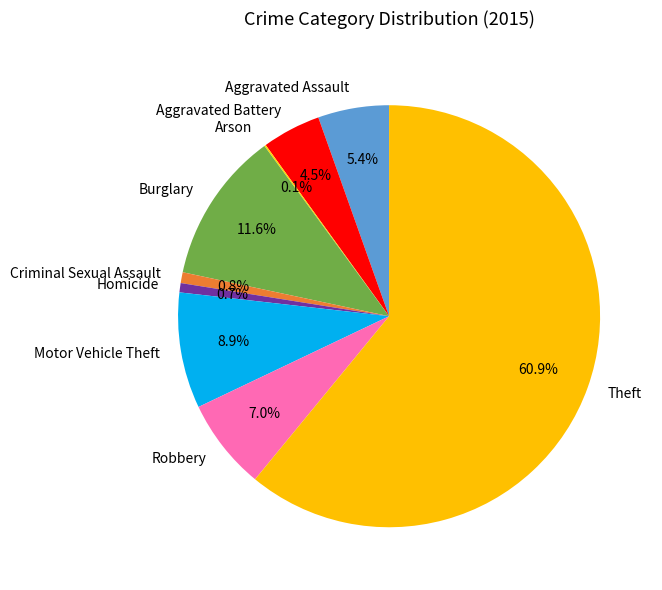

Combined, what portion of the pie is Criminal Sexual Assault and Burglary?

12.4%